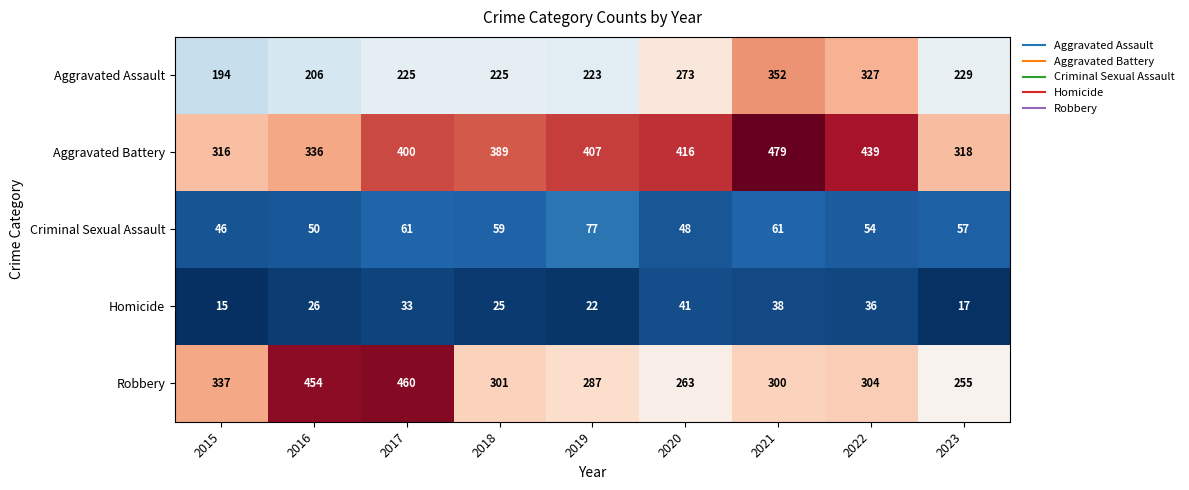

What is the sum of the Aggravated Battery values at 2015 and 2023?

634